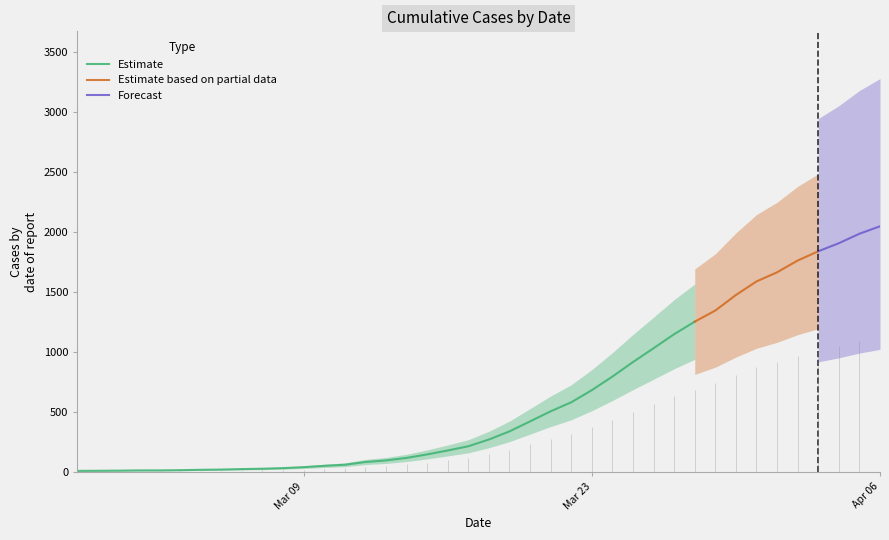

What is the highest value of the Estimate series?

1255